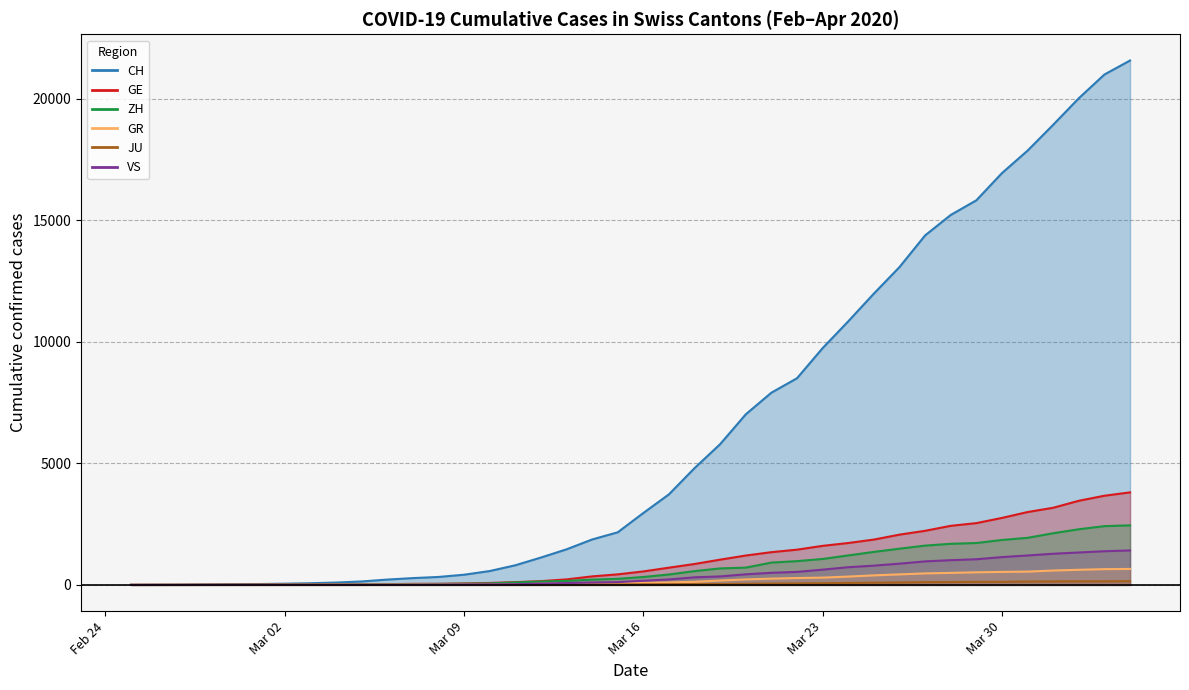

How many data points in ZH are above 326?

19